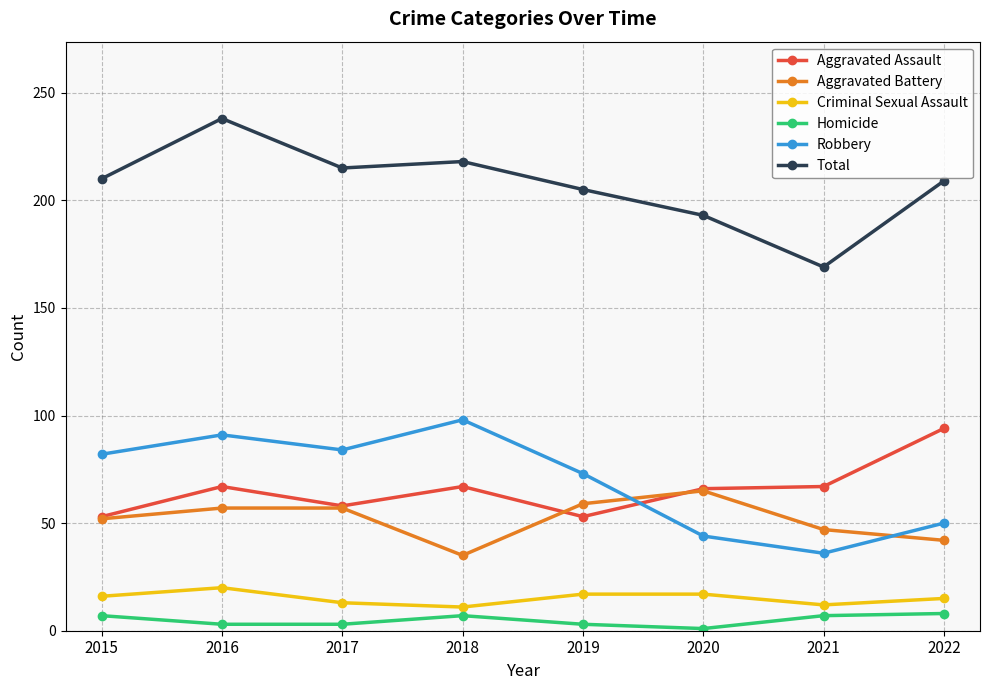

Count the number of categories in the chart.

8